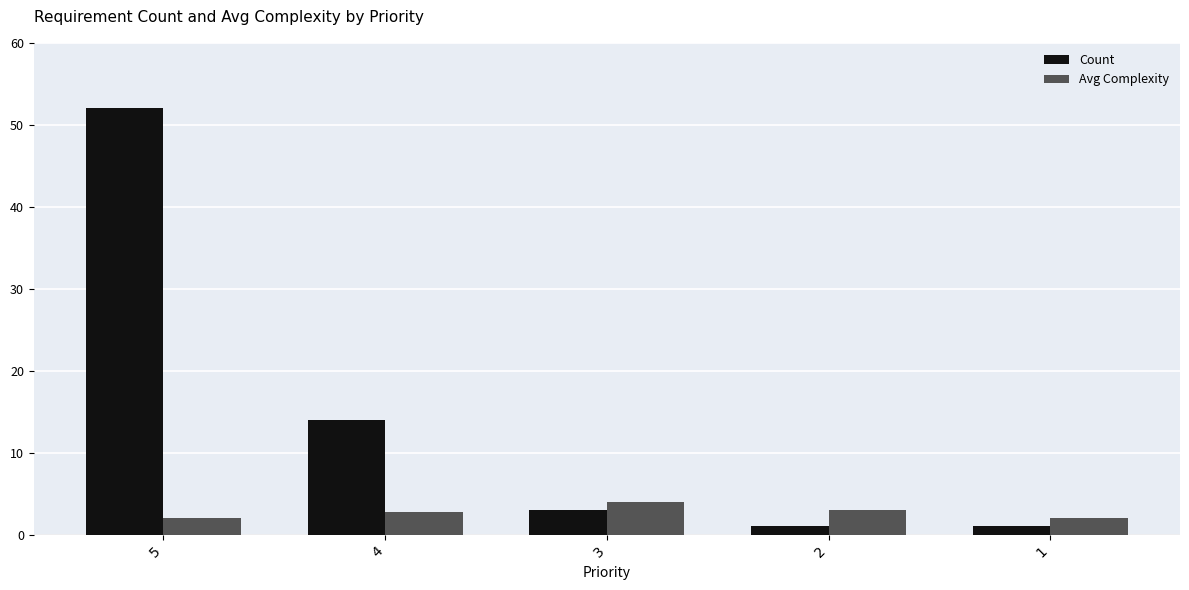

Count the number of categories in the chart.

5